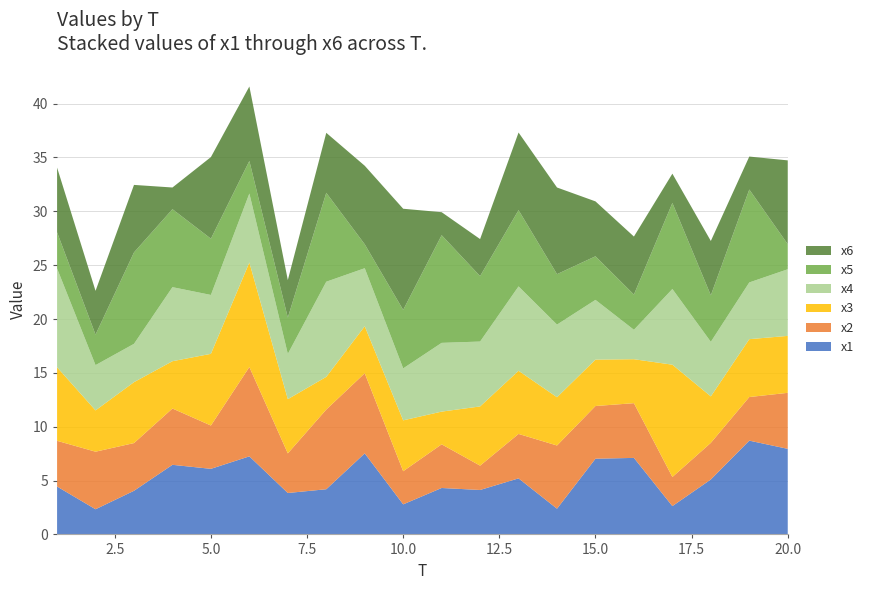

Reading left to right, extract all data points from this chart.

x1: 1=4.4	2=2.3	3=4.1	4=6.5	5=6.1	6=7.2	7=3.8	8=4.2	9=7.5	10=2.8	11=4.3	12=4.1	13=5.2	14=2.4	15=7.0	16=7.1	17=2.6	18=5.1	19=8.7	20=7.9
x2: 1=4.2	2=5.3	3=4.4	4=5.2	5=4.0	6=8.3	7=3.7	8=7.4	9=7.4	10=3.1	11=4.1	12=2.3	13=4.1	14=5.9	15=4.9	16=5.1	17=2.7	18=3.4	19=4.0	20=5.2
x3: 1=6.8	2=3.8	3=5.7	4=4.4	5=6.7	6=9.7	7=5.0	8=3.0	9=4.4	10=4.7	11=3.0	12=5.5	13=5.9	14=4.5	15=4.3	16=4.1	17=10.4	18=4.3	19=5.4	20=5.3
x4: 1=9.2	2=4.2	3=3.6	4=6.9	5=5.5	6=6.4	7=4.2	8=8.8	9=5.4	10=4.8	11=6.4	12=6.0	13=7.8	14=6.7	15=5.5	16=2.7	17=7.0	18=5.1	19=5.3	20=6.2
x5: 1=3.4	2=2.8	3=8.5	4=7.2	5=5.2	6=3.0	7=3.4	8=8.3	9=2.2	10=5.4	11=10.0	12=6.1	13=7.1	14=4.7	15=4.0	16=3.3	17=8.0	18=4.3	19=8.6	20=2.3
x6: 1=6.0	2=4.1	3=6.3	4=2.0	5=7.6	6=6.9	7=3.5	8=5.6	9=7.3	10=9.4	11=2.1	12=3.4	13=7.2	14=8.0	15=5.1	16=5.4	17=2.7	18=5.0	19=3.1	20=7.8